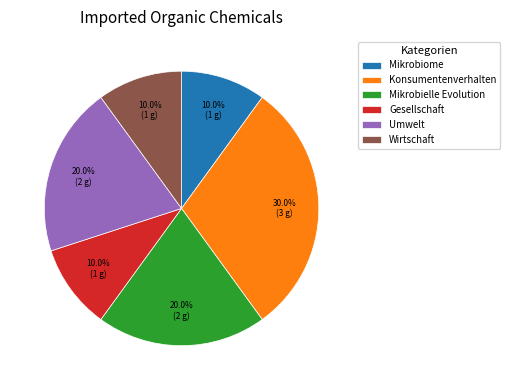

Is the sum of Mikrobiome and Umwelt greater than half?

No